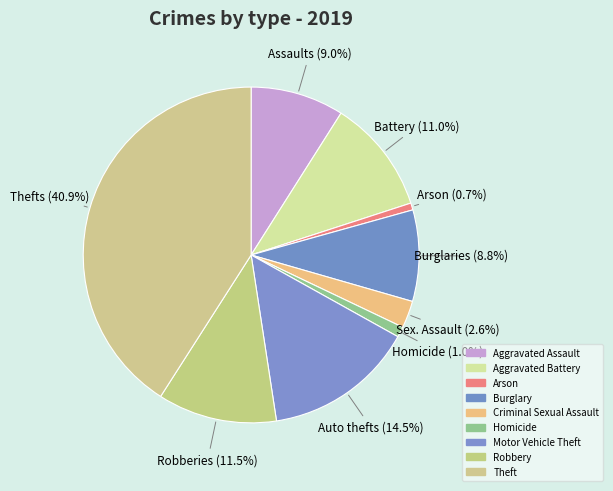

Is there any slice that represents more than half of the pie?

No